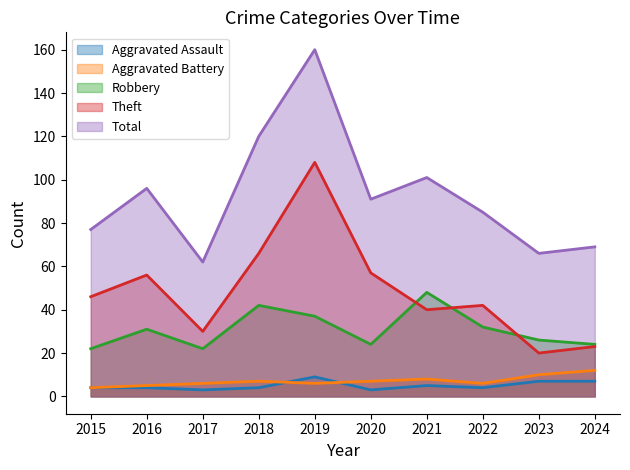

What is the sum of all Robbery values?

308